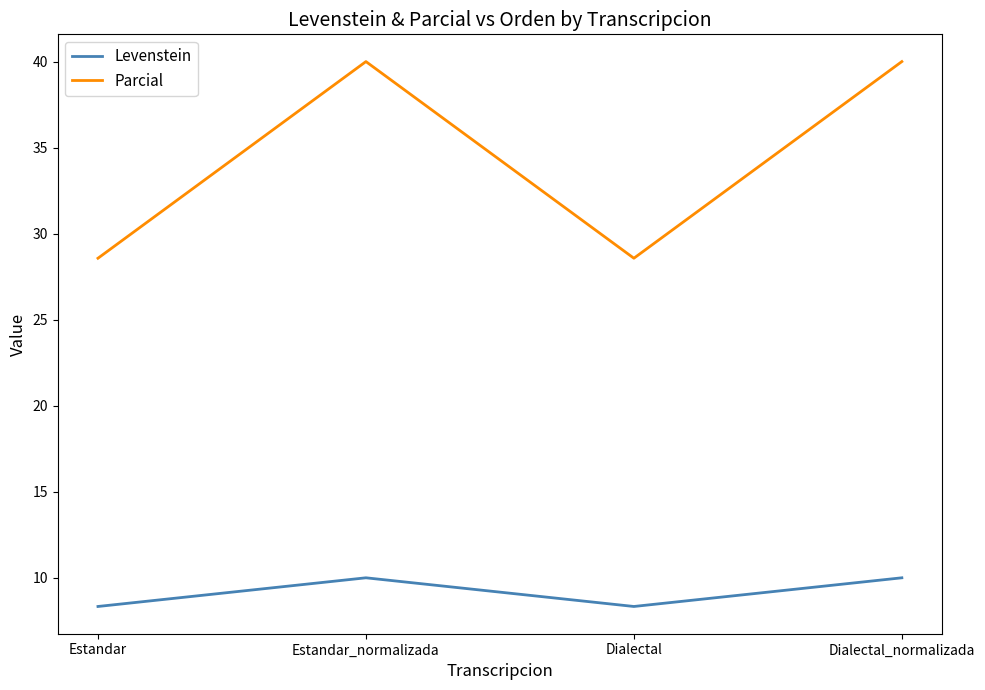

Does the chart display data point markers on the line(s)?

No